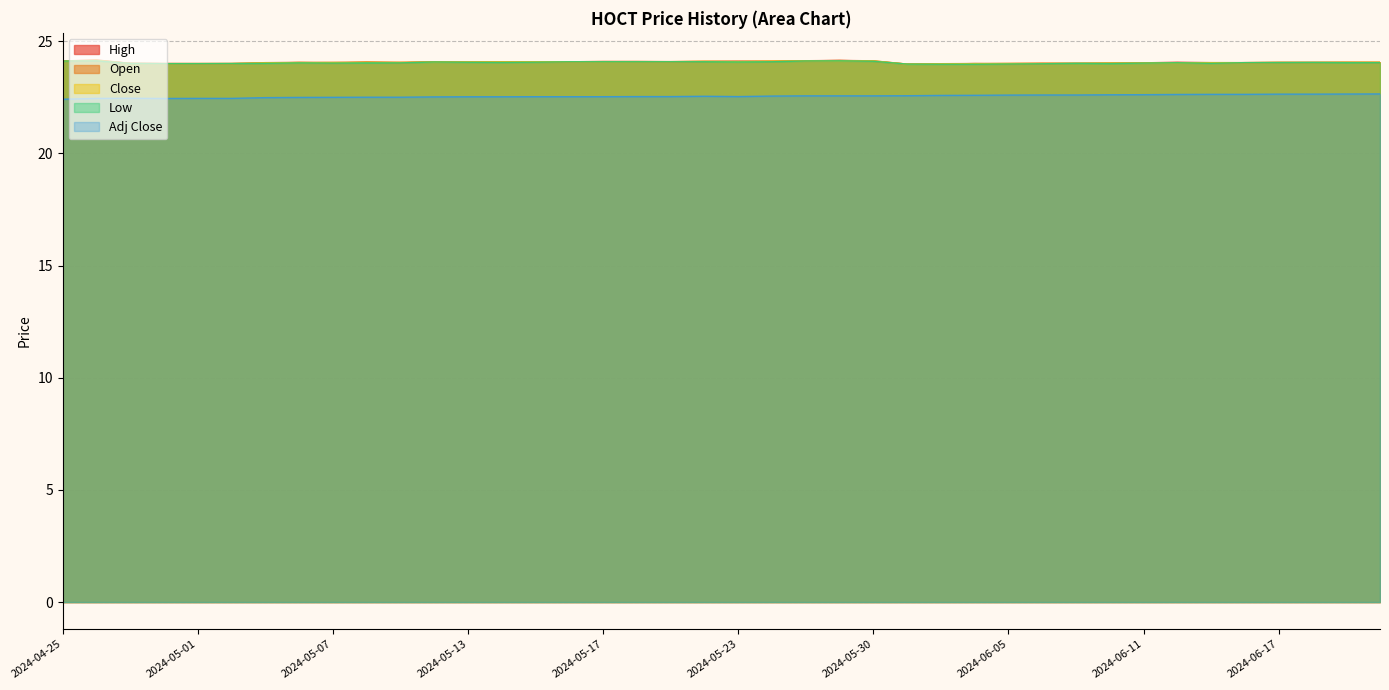

At which label does Low reach its minimum?

2024-06-03